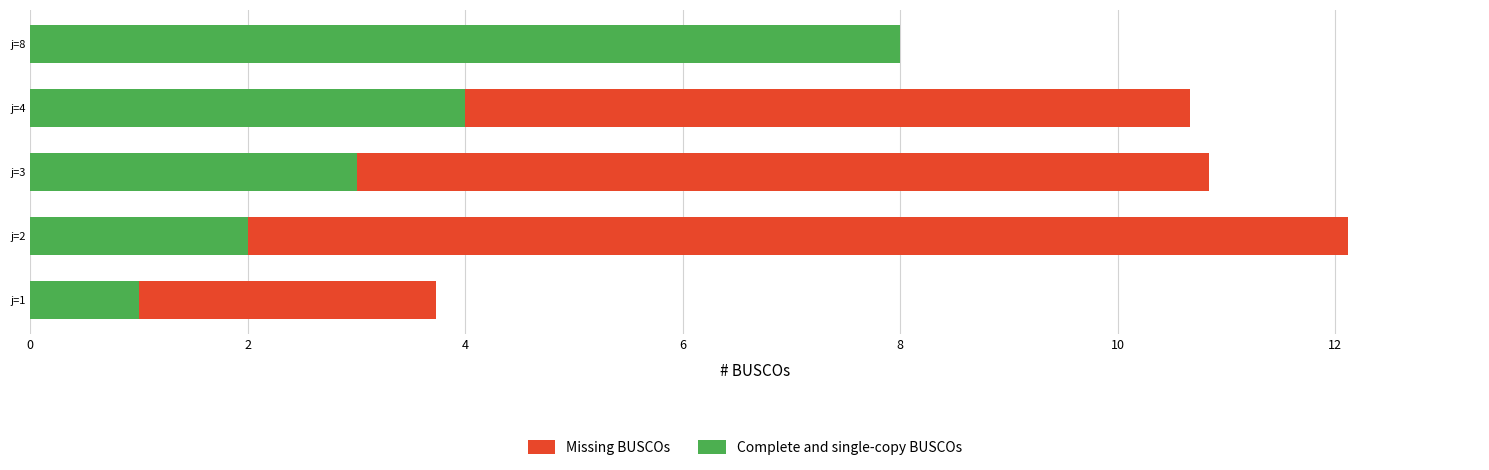

How many data points in Missing BUSCOs are less than 10?

2